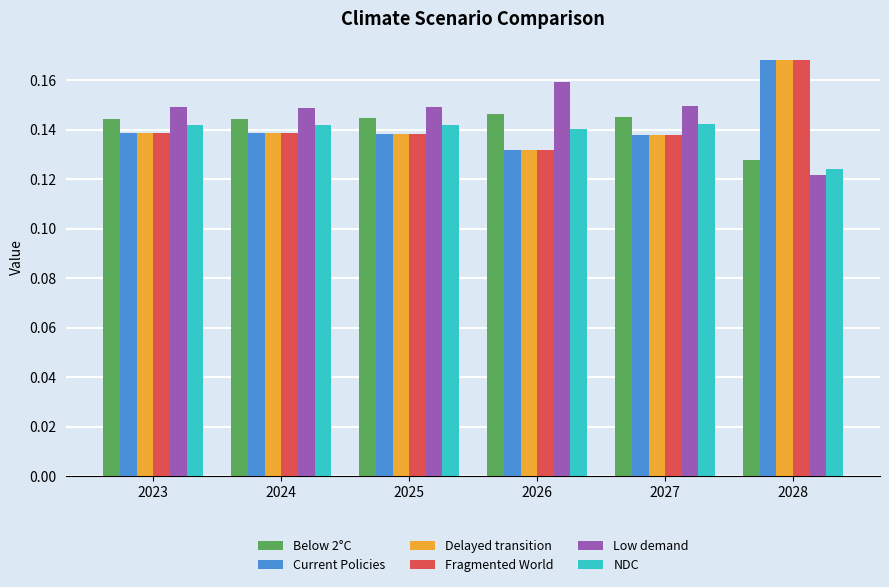

At how many categories does at least one series exceed 0?

6